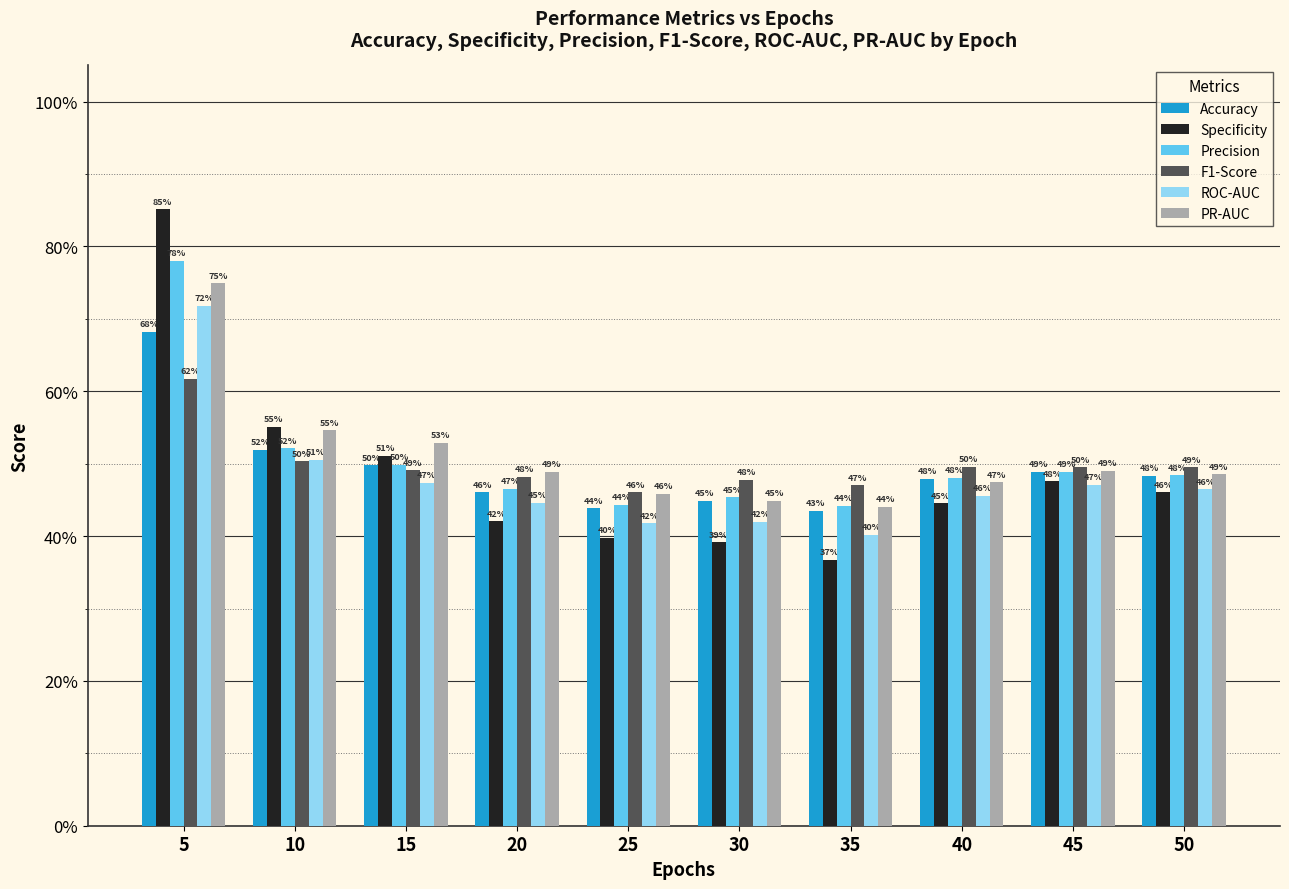

At how many categories does at least one series exceed 0?

10